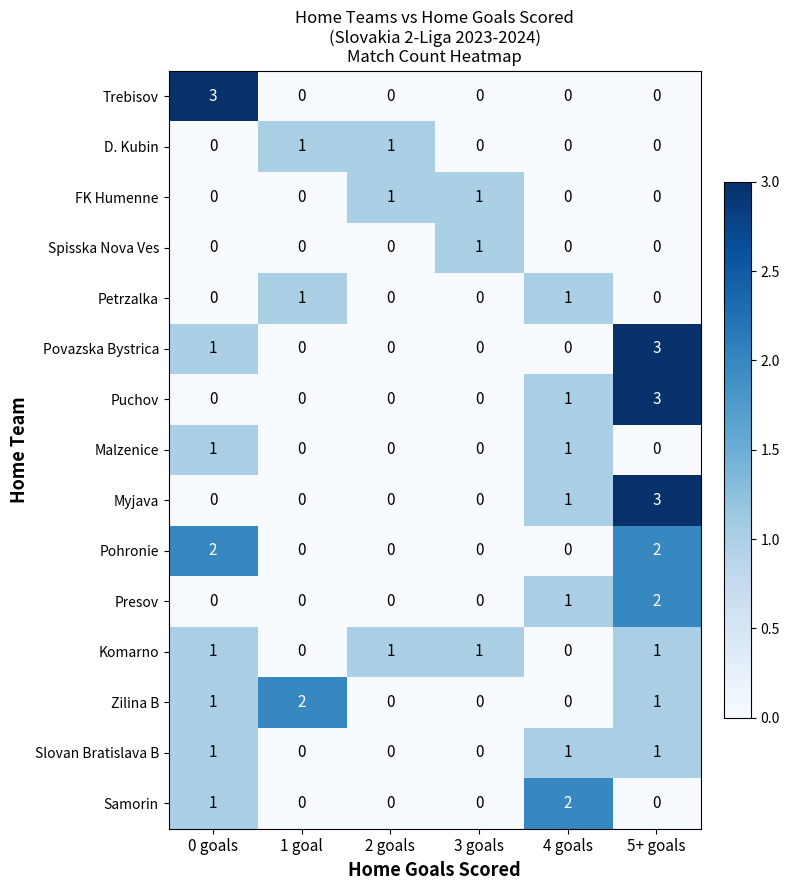

Which series changed the most between 1 goal and 3 goals?

Zilina B